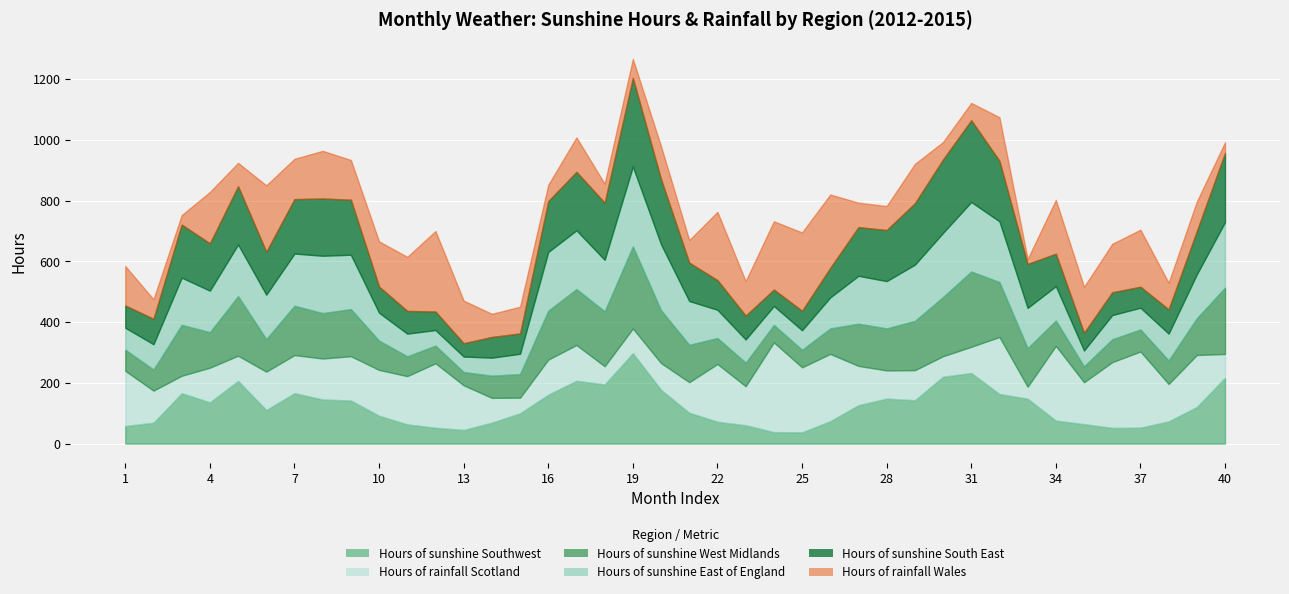

How many interior local valleys does the Hours of sunshine West Midlands series have?

10